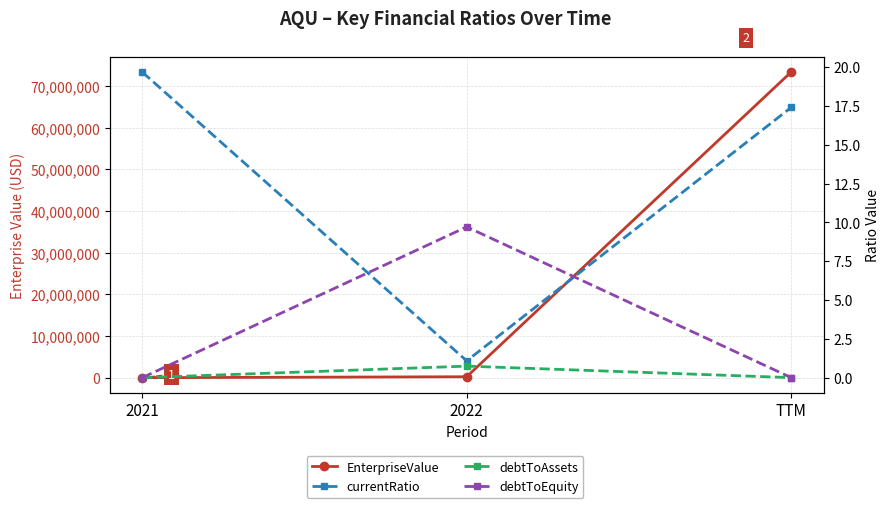

List the labels in order of debtToEquity value, smallest first.

2021, TTM, 2022